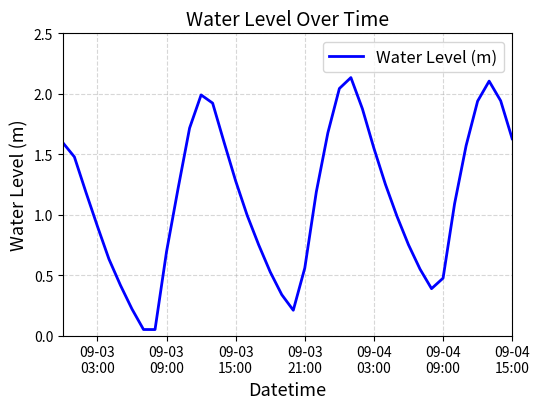

What is the average value?

1.1